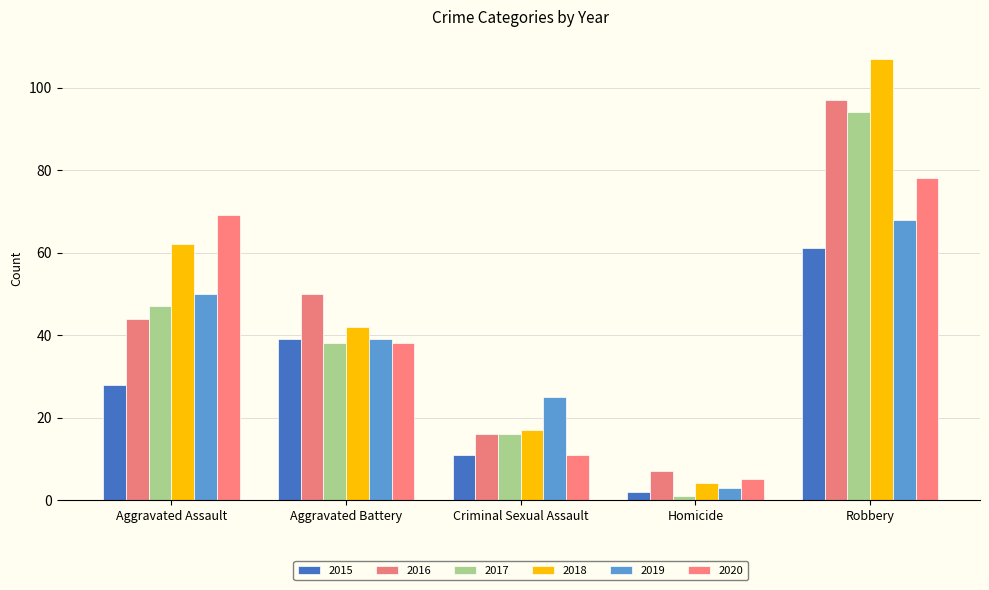

Which category has the lowest value across all series?

Homicide